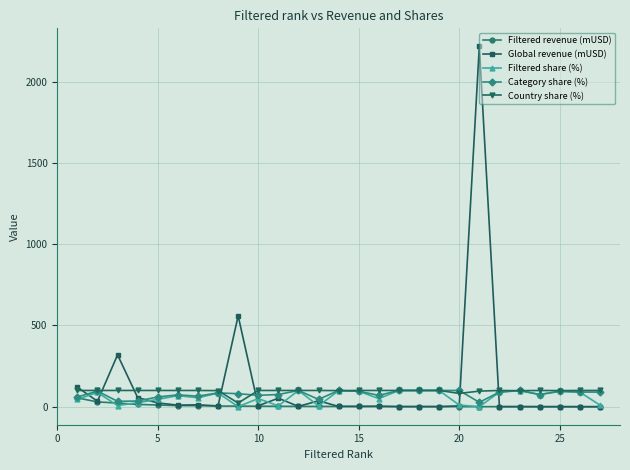

Which series has the largest range (max minus min)?

Global revenue (mUSD)